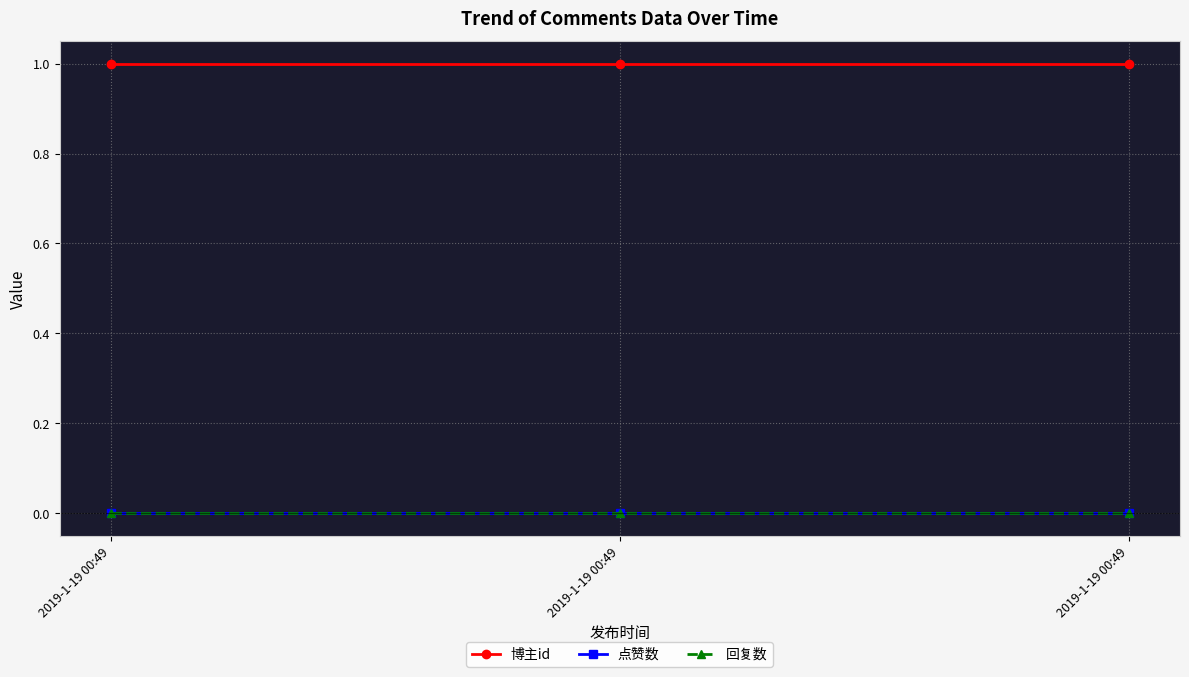

How many lines are shown in the chart?

3